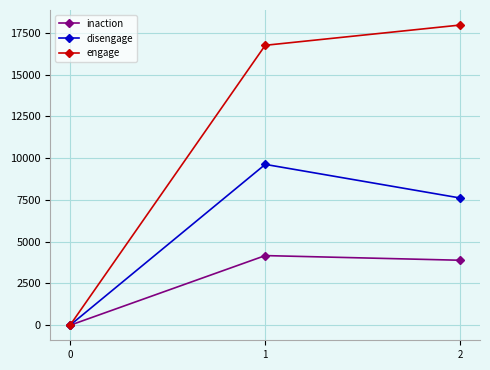

Reading right to left, extract all data points from this chart.

inaction: 3889	4168	0
disengage: 7610	9624	0
engage: 17961	16748	0